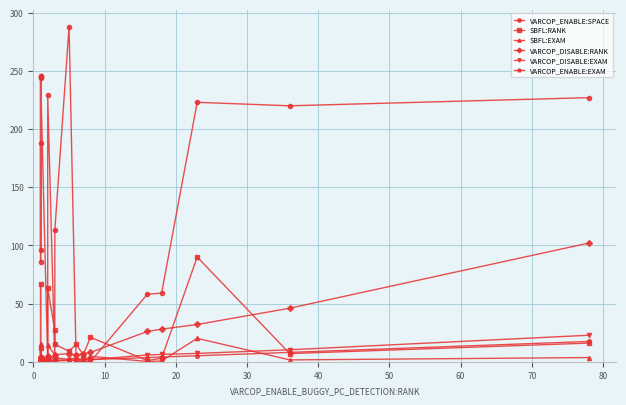

Rank the series by their maximum value, from lowest to highest.

VARCOP_ENABLE:EXAM, SBFL:EXAM, VARCOP_DISABLE:EXAM, SBFL:RANK, VARCOP_DISABLE:RANK, VARCOP_ENABLE:SPACE